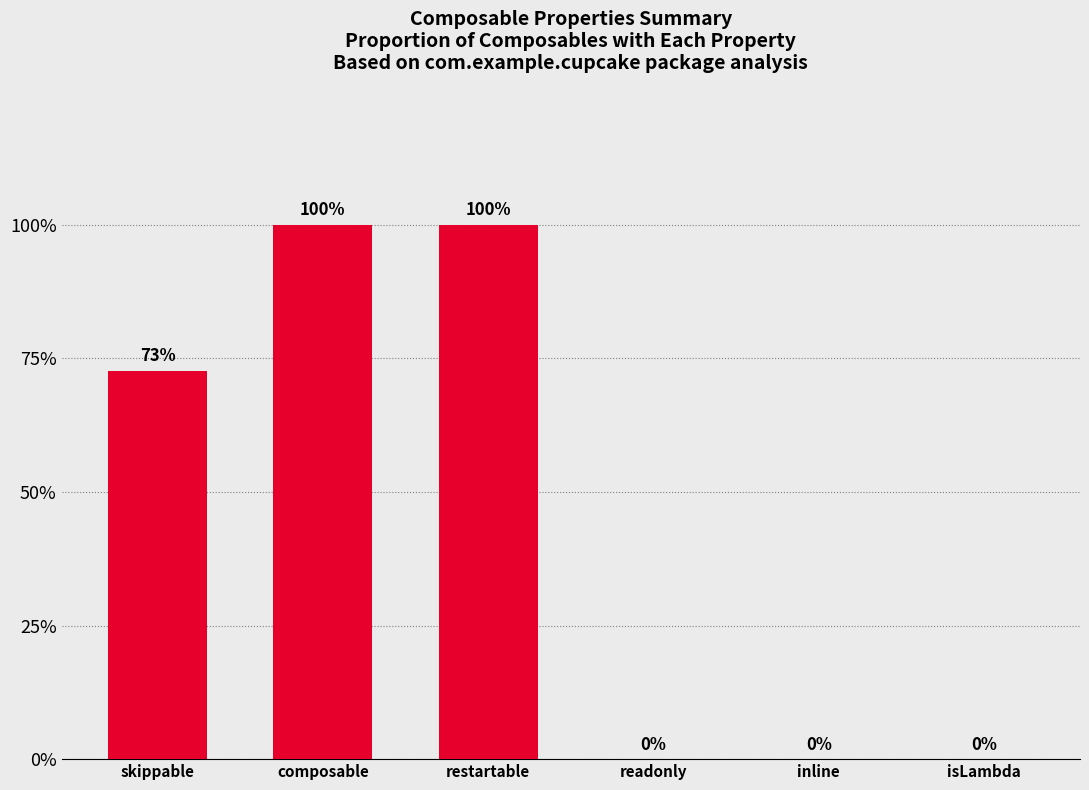

Are the bars horizontal?

No